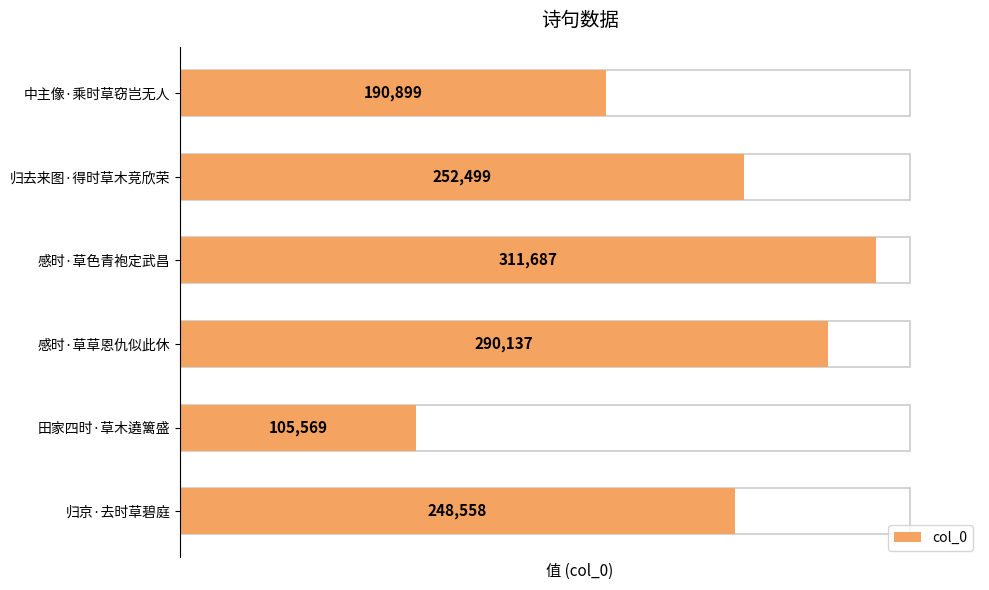

What is the value of the 6th bar from the left?

248558